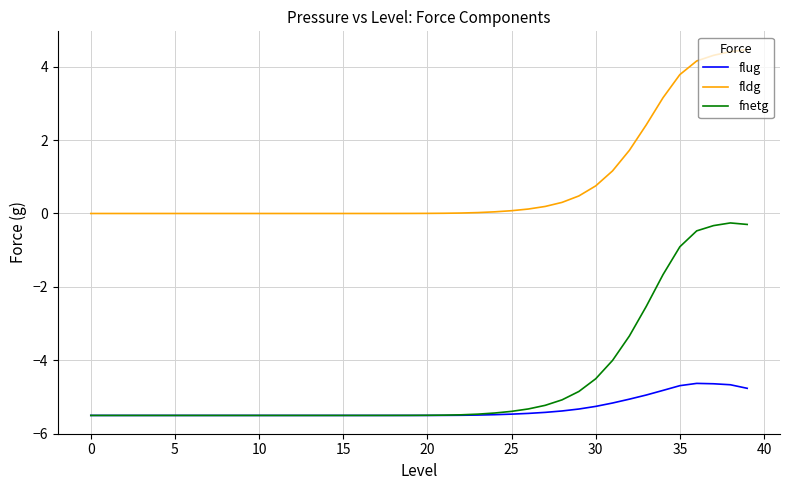

True or false: fldg and fnetg intersect in this chart.

False